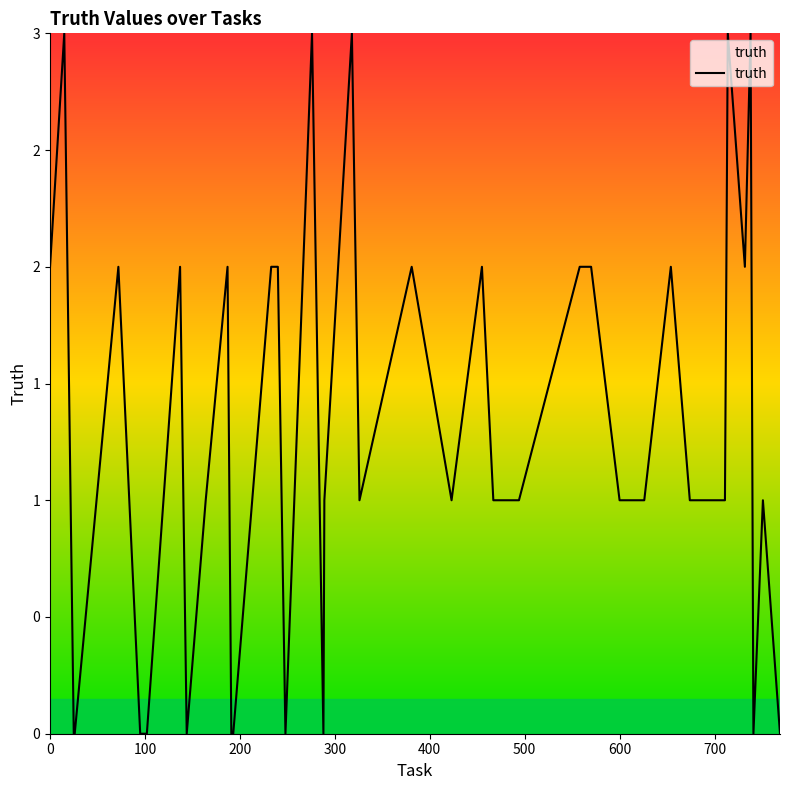

Does the chart have visible grid lines?

No